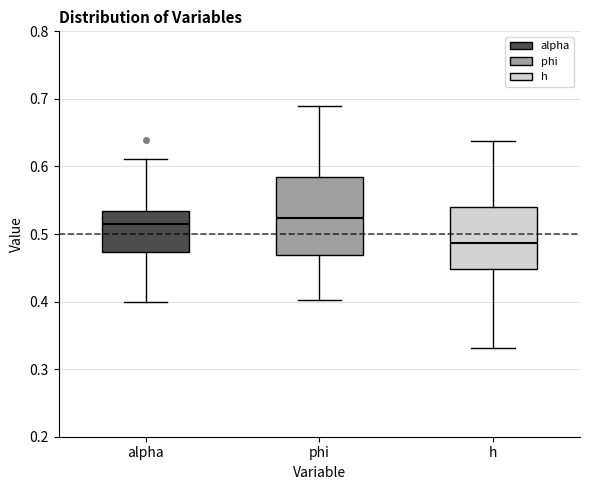

Reading left to right, read every box against the y-axis: the position of its median line, the range the box covers, and the ends of its whiskers. The values are not printed on the chart, so give them approximately, as read against the axis.

alpha: median 0.52, box 0.47 to 0.53, whiskers 0.40 to 0.61
phi: median 0.52, box 0.47 to 0.58, whiskers 0.40 to 0.69
h: median 0.49, box 0.45 to 0.54, whiskers 0.33 to 0.64